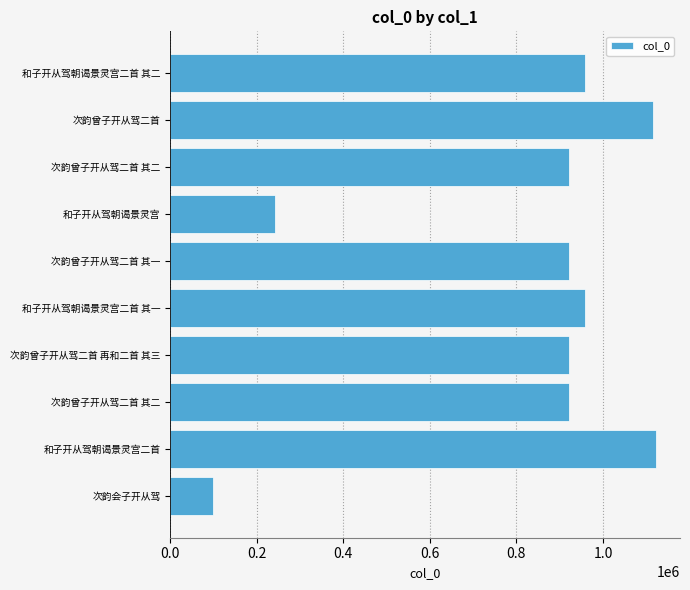

What is the difference between the second highest and minimum values?

1016811